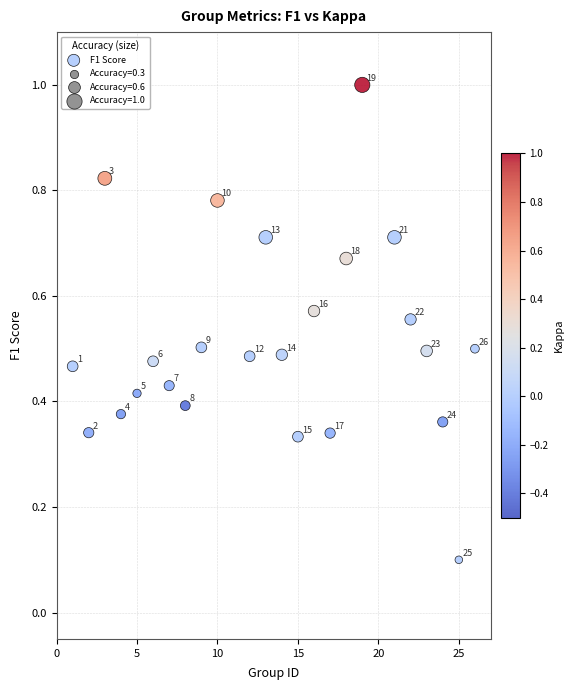

What is the range of Y values (max minus min)?

0.9